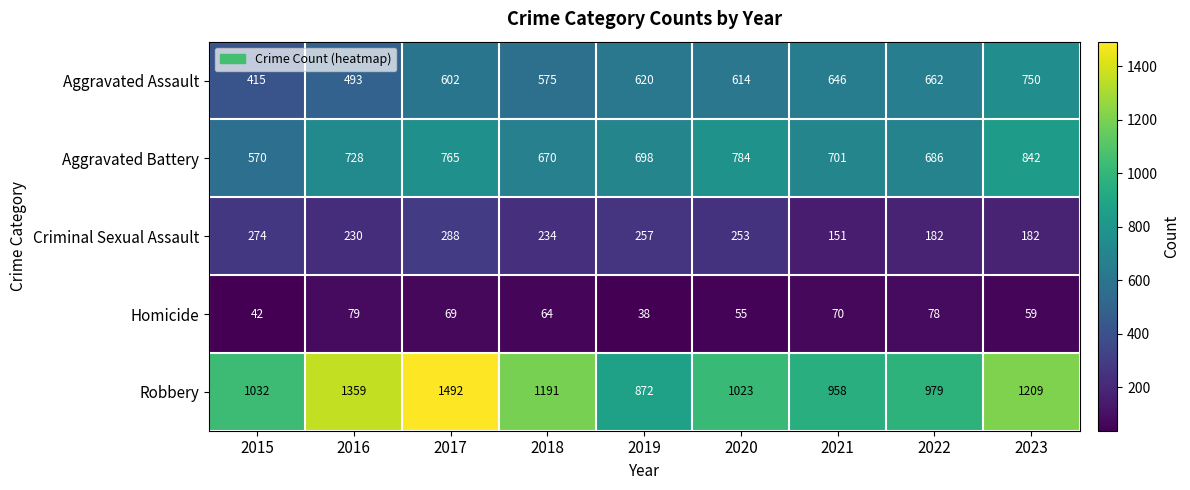

How many data points does each series have?

9